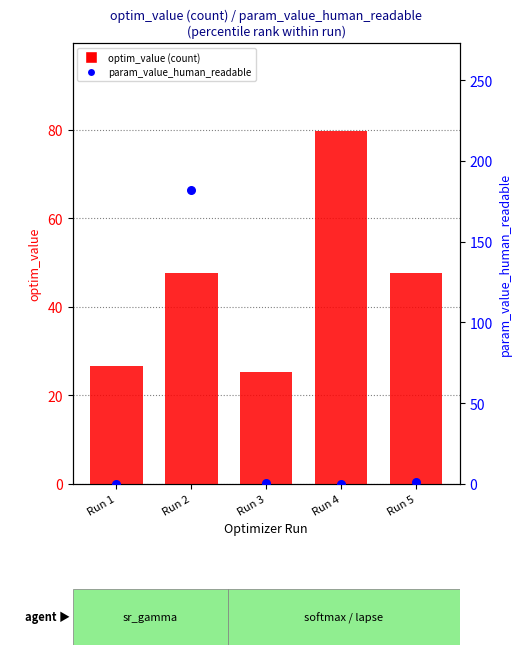

Which series contains the lowest Y value?

param_value_human_readable